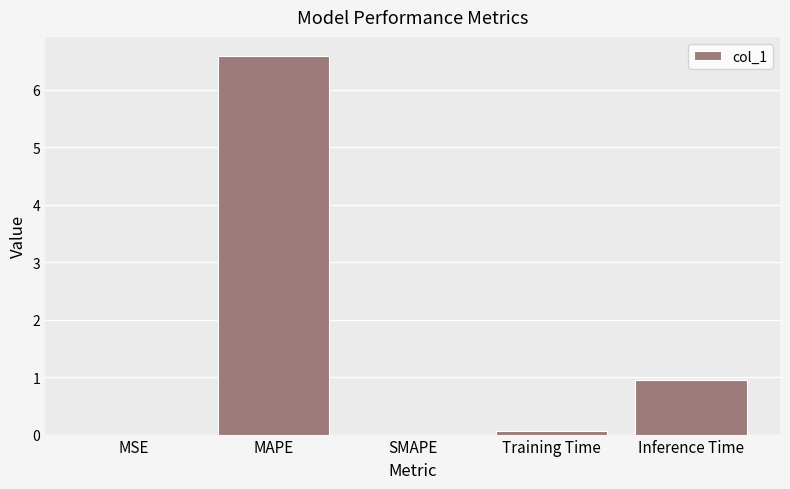

At which label is the value closest to 3?

Inference Time